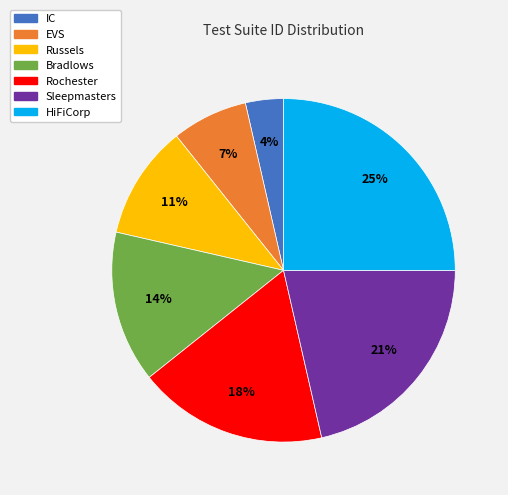

Count the number of slices in the pie.

7